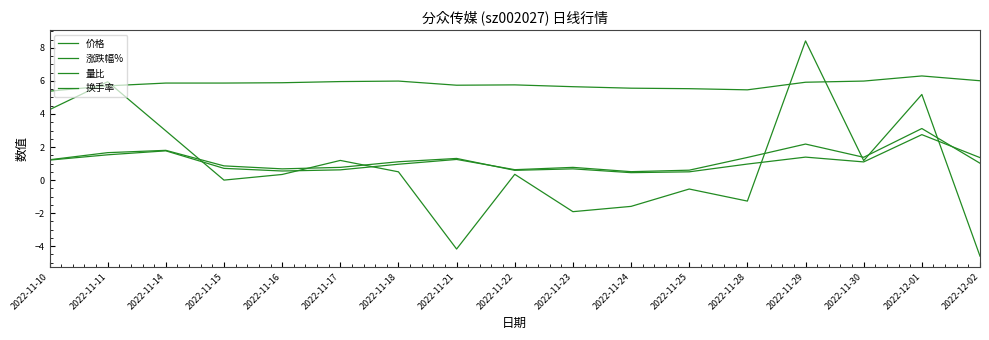

Is this an area chart (filled region under the line)?

No